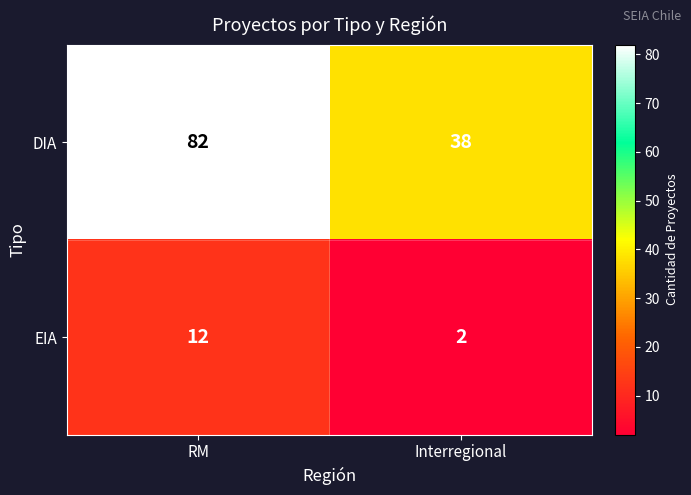

At which category is the sum across all series the highest?

RM